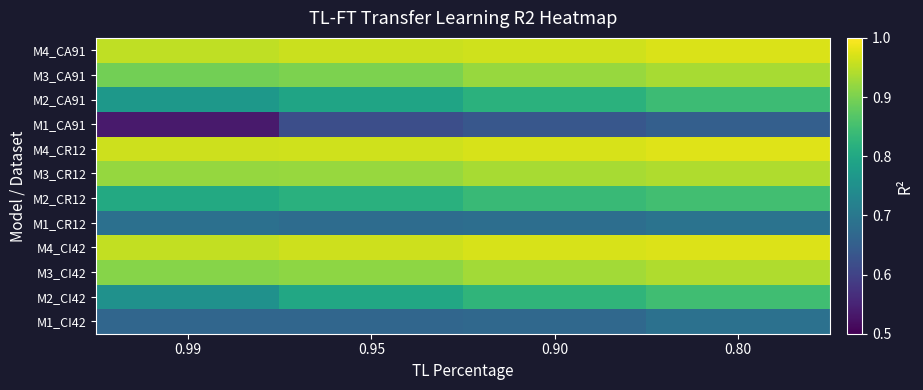

What is the difference between the highest and lowest values at 0.80?

0.3